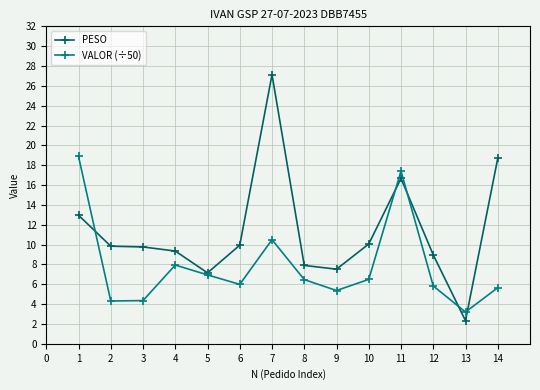

Read the VALOR (÷50) value at 2.

4.3